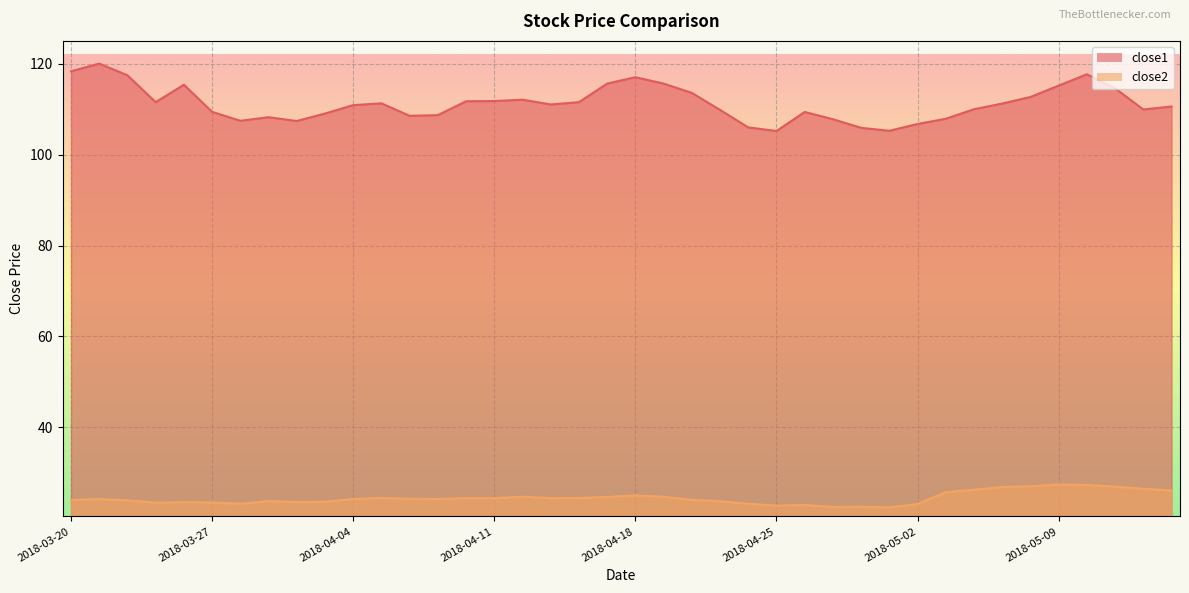

True or false: close1 and close2 intersect in this chart.

False